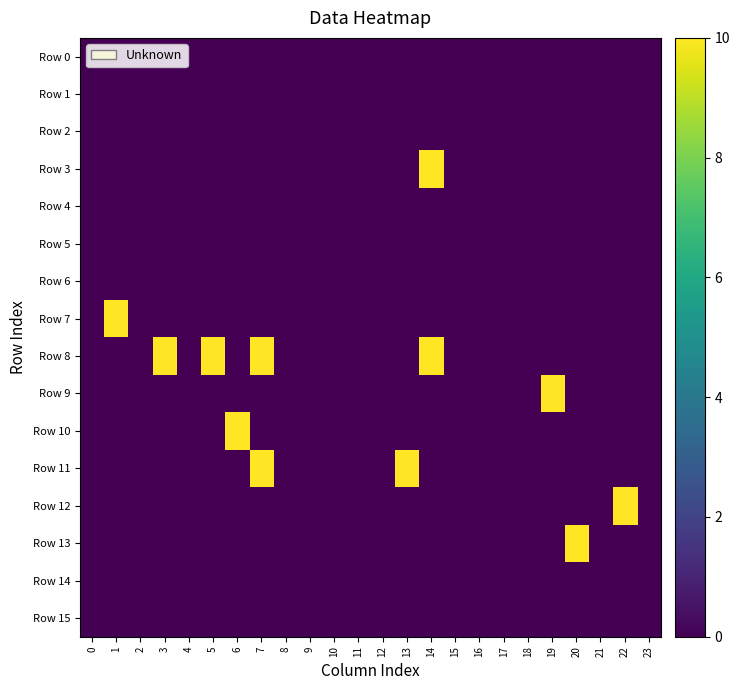

How many series are shown in this chart?

16